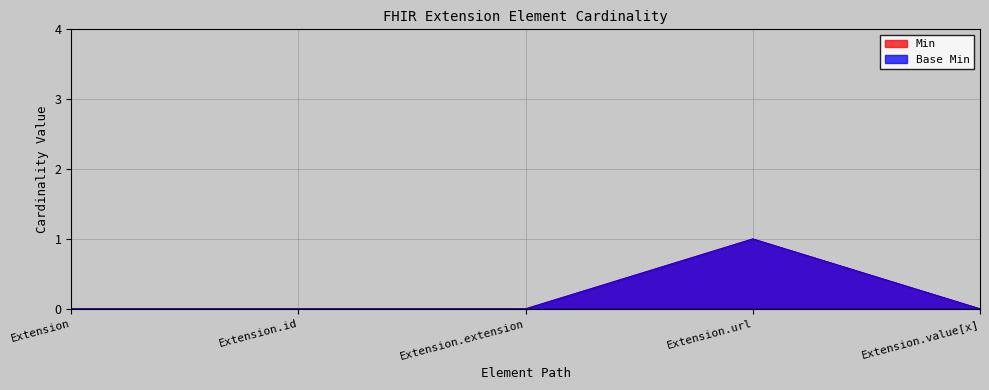

At which category is the sum across all series the highest?

Extension.url